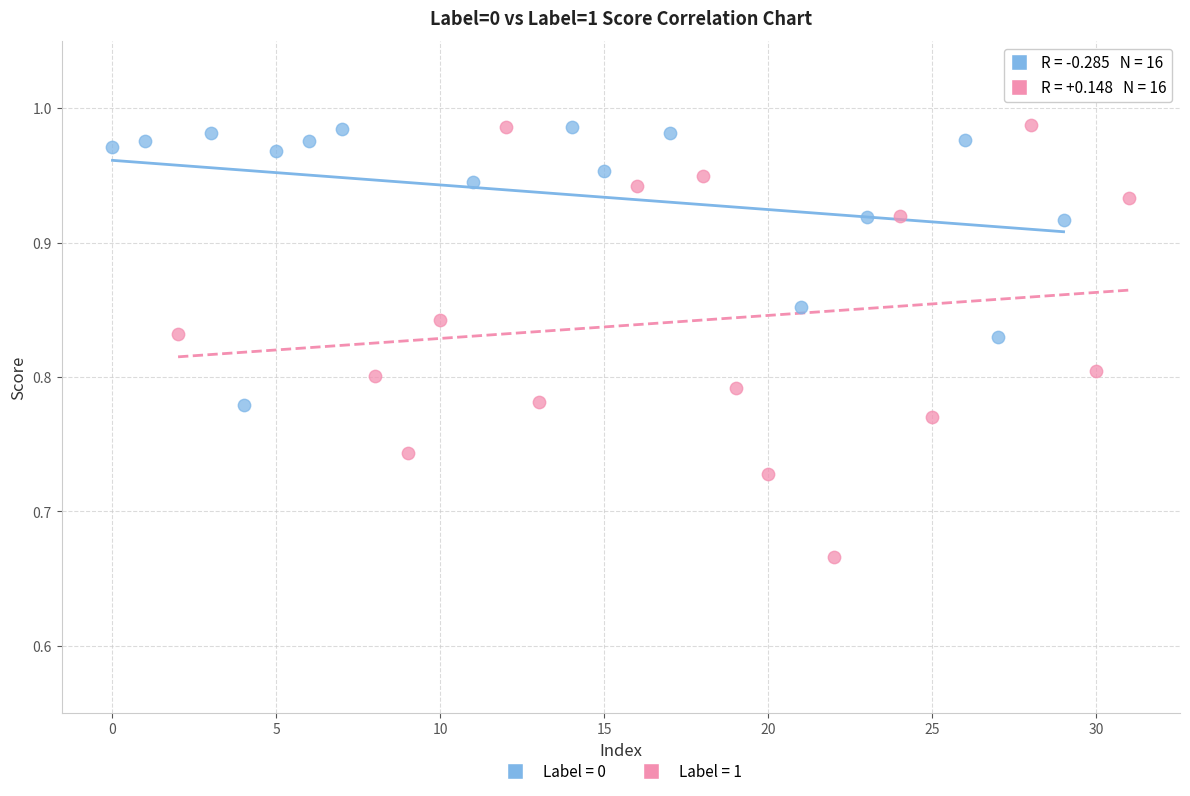

Which series has the widest spread of Y values?

Label = 1